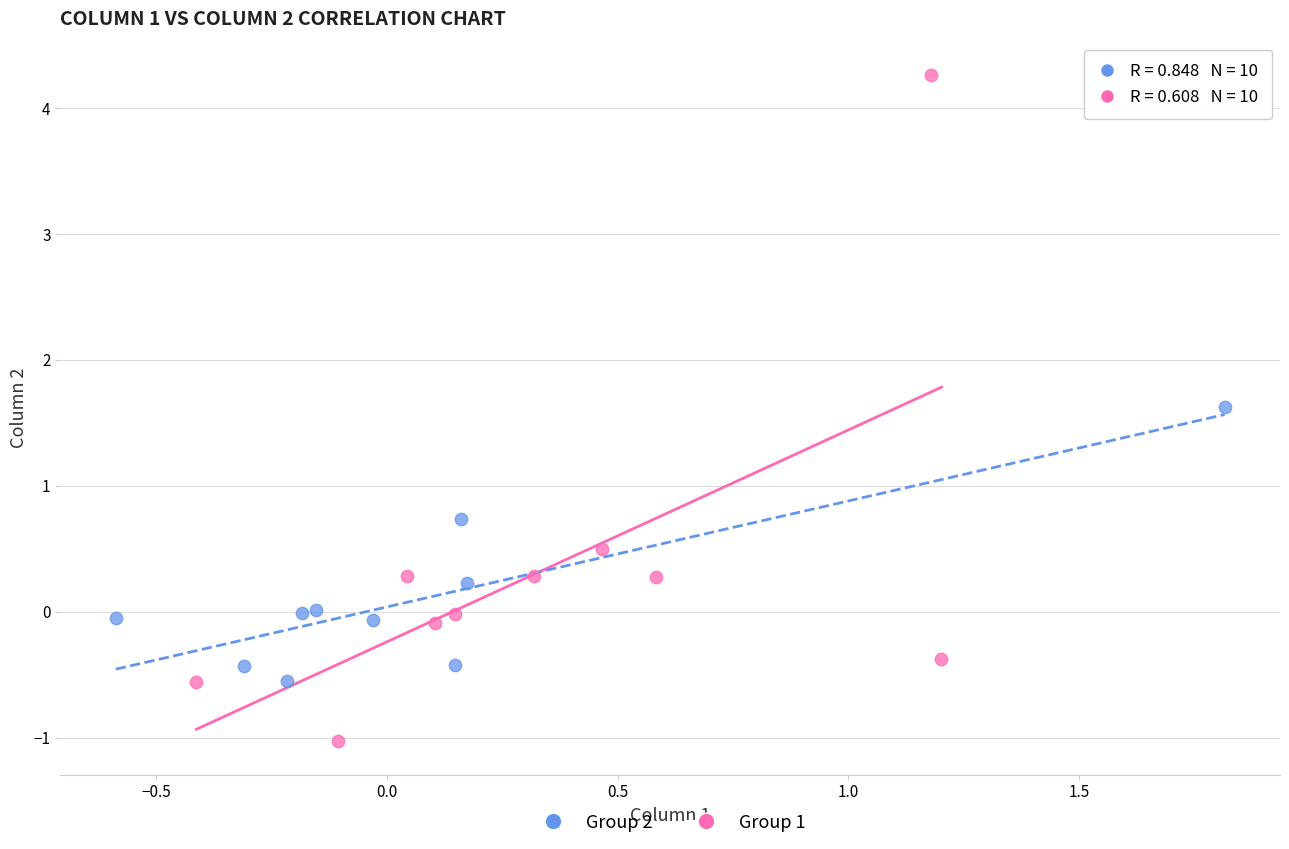

What are all the series names shown in the legend?

Group 2, Group 1